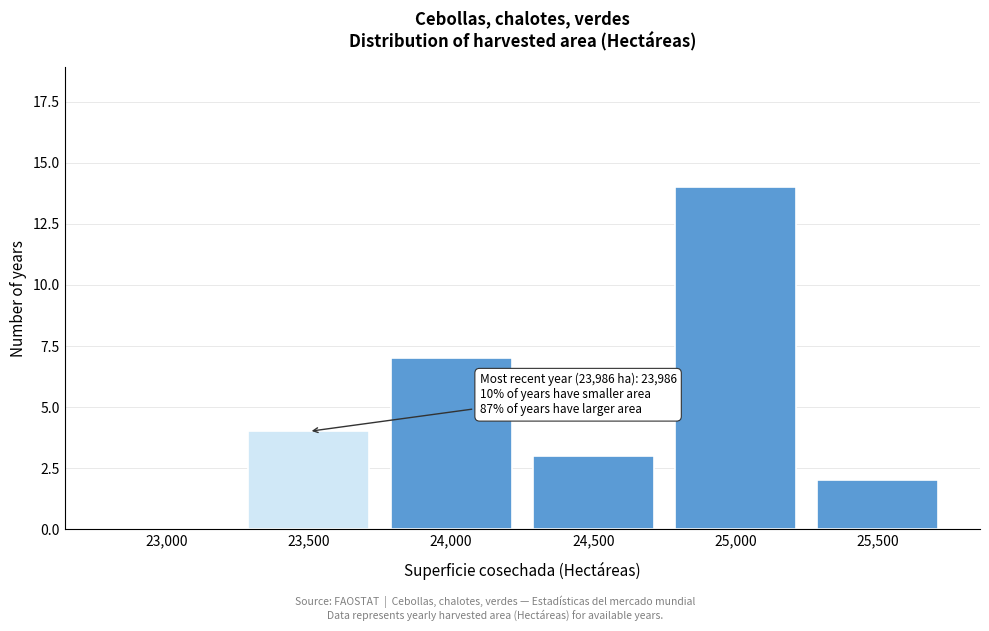

Reading right to left, what are all the values shown in this chart?

25,500=2	25,000=14	24,500=3	24,000=7	23,500=4	23,000=0